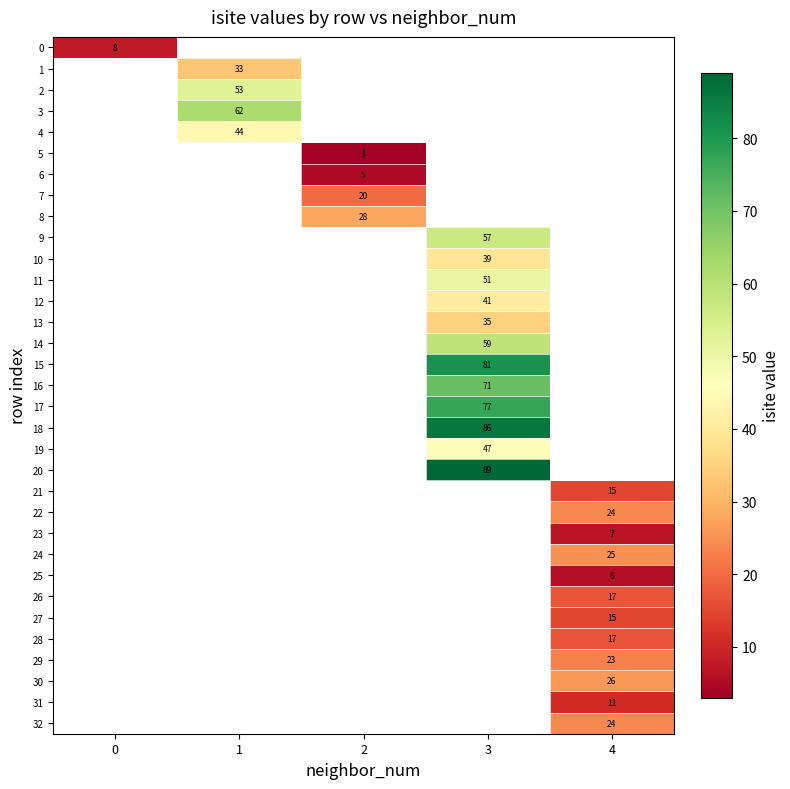

How many values in 6 are above zero?

1